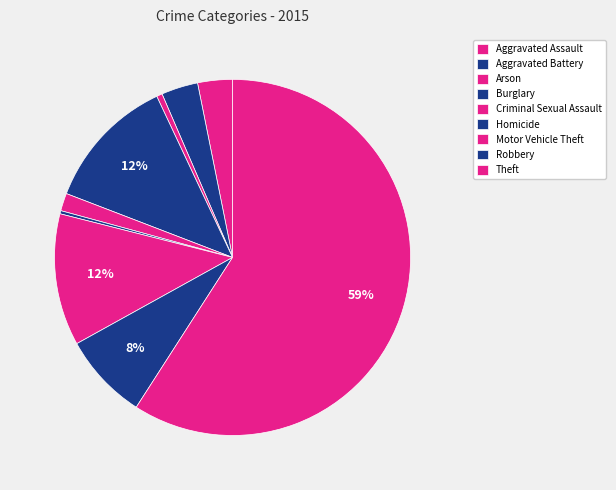

Rank the categories by value from highest to lowest.

Theft, Burglary, Motor Vehicle Theft, Robbery, Aggravated Battery, Aggravated Assault, Criminal Sexual Assault, Arson, Homicide